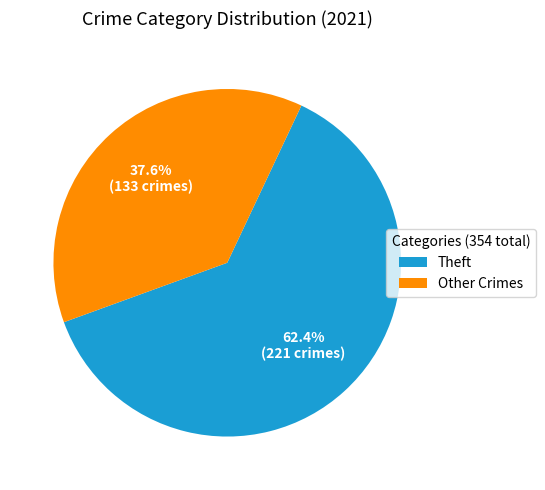

What percentage is NOT represented by Other Crimes?

62.4%